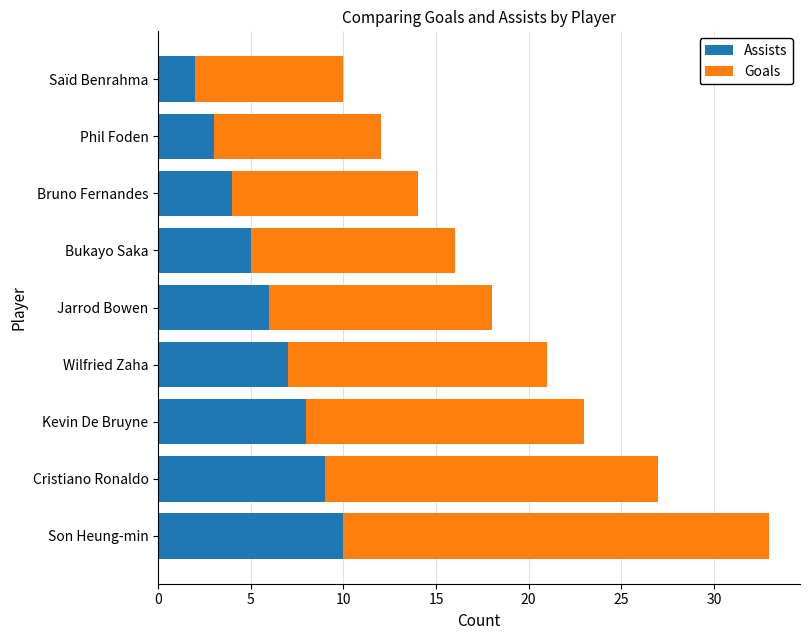

List the labels in order of Assists value, smallest first.

Saïd Benrahma, Phil Foden, Bruno Fernandes, Bukayo Saka, Jarrod Bowen, Wilfried Zaha, Kevin De Bruyne, Cristiano Ronaldo, Son Heung-min